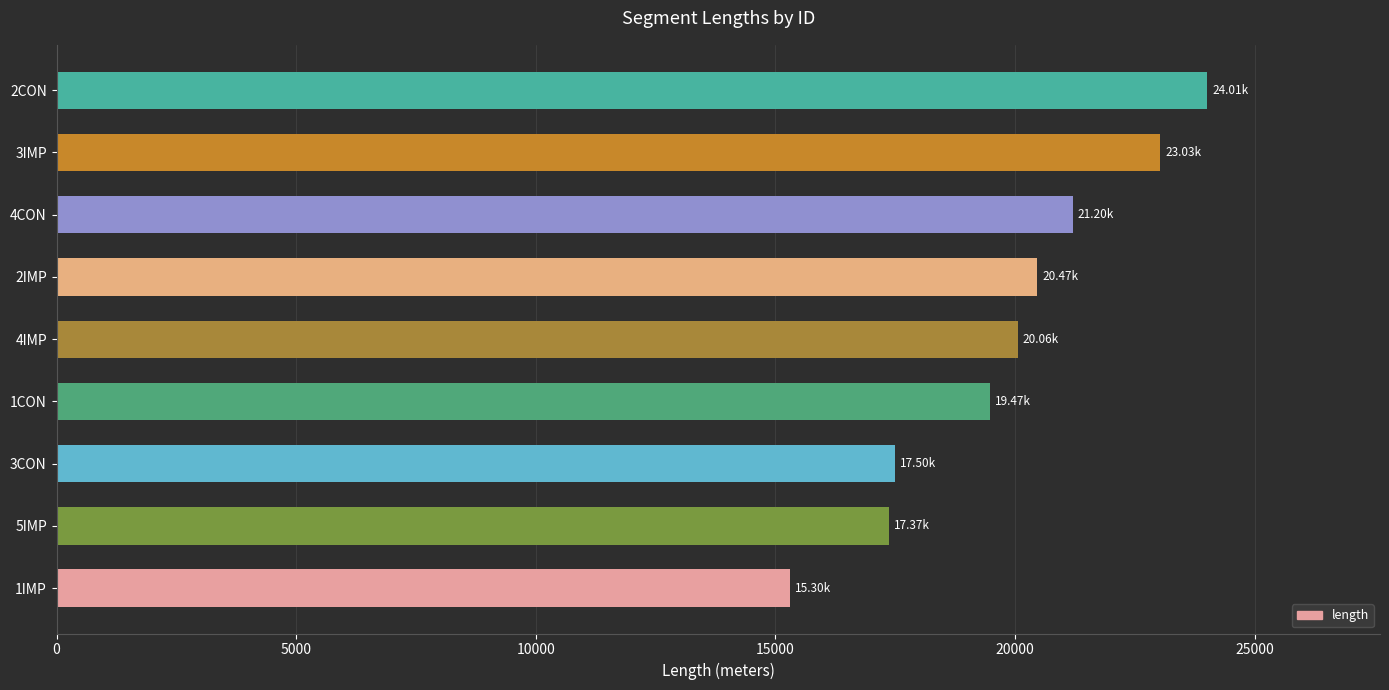

Which has a higher value, 1IMP or 3IMP?

3IMP